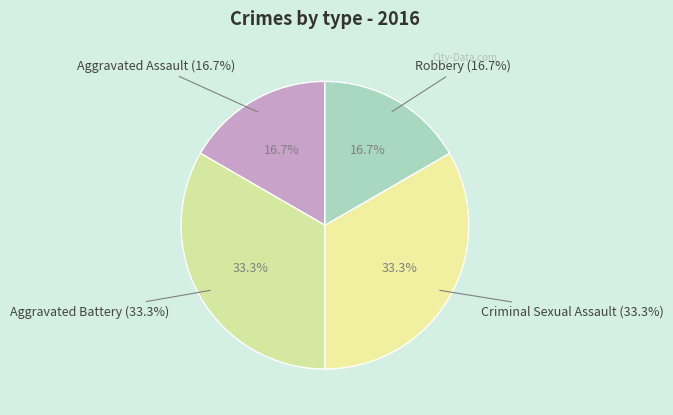

The Aggravated Assault slice represents 17% of the pie. True or false?

True